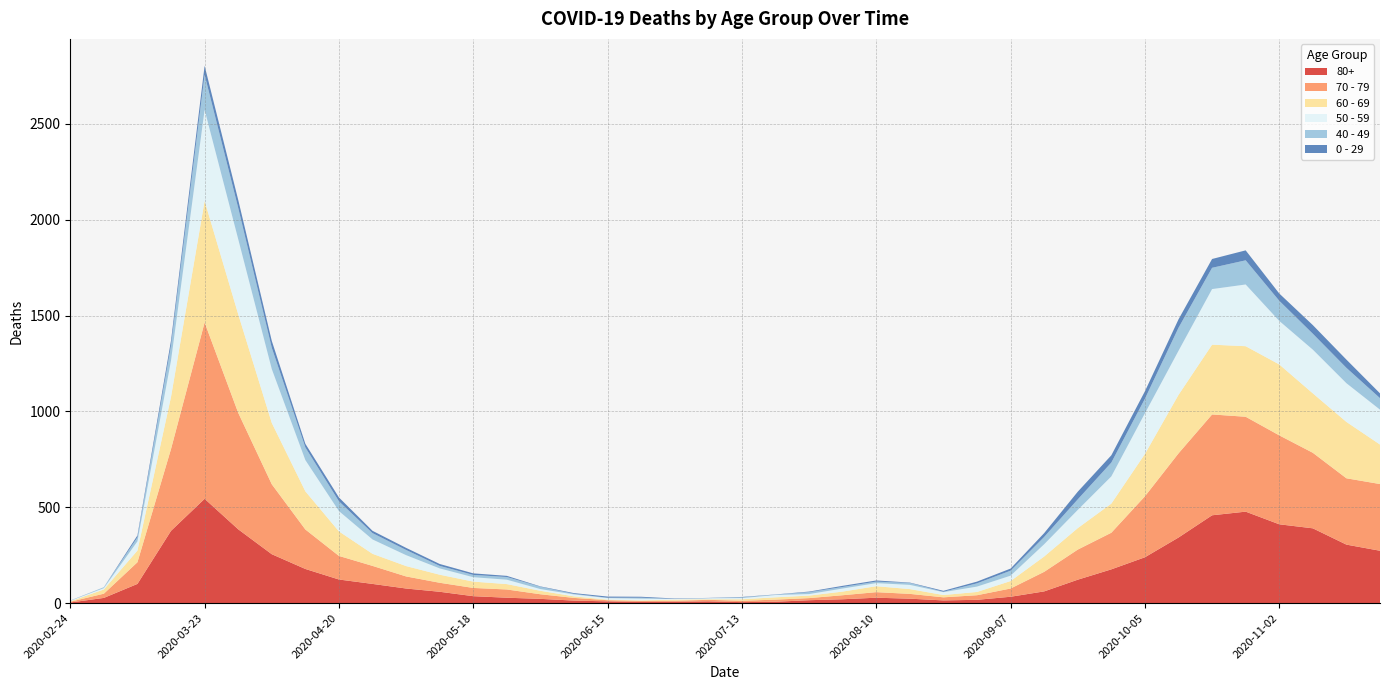

Reading left to right, transcribe all the data shown in this chart.

80+: 3	27	100	377	544	385	255	178	123	100	76	59	36	28	22	13	9	6	7	9	5	7	15	20	28	23	14	17	33	61	122	176	239	342	458	477	411	390	305	273
70 - 79: 4	22	113	427	920	608	365	206	123	94	63	47	43	43	24	14	6	5	5	8	7	11	11	21	29	25	16	24	43	102	157	191	318	439	526	495	464	394	346	348
60 - 69: 2	22	61	272	634	514	320	199	128	63	54	42	33	28	18	8	3	3	6	3	8	12	13	19	31	25	12	17	39	80	112	152	221	305	364	368	370	310	294	206
50 - 59: 3	7	48	190	475	392	281	163	106	75	57	33	23	23	9	10	8	9	3	5	6	12	8	16	16	22	15	28	28	64	95	142	212	230	290	322	227	228	202	182
40 - 49: 0	5	21	79	183	163	111	66	51	33	27	13	12	14	12	3	2	5	1	1	4	2	10	8	8	10	2	17	26	38	55	72	76	120	111	126	105	83	80	60
0 - 29: 1	0	10	25	47	42	36	19	20	12	11	10	8	6	2	4	6	5	2	1	2	1	3	6	6	2	5	9	11	20	40	38	39	44	46	52	38	45	43	25